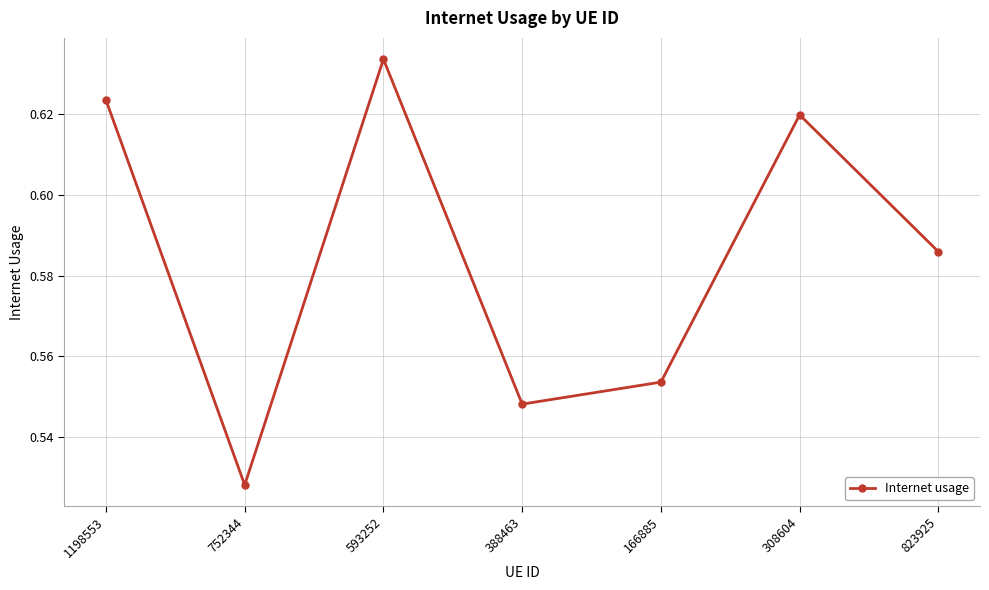

What is the difference between the maximum and minimum values?

0.1